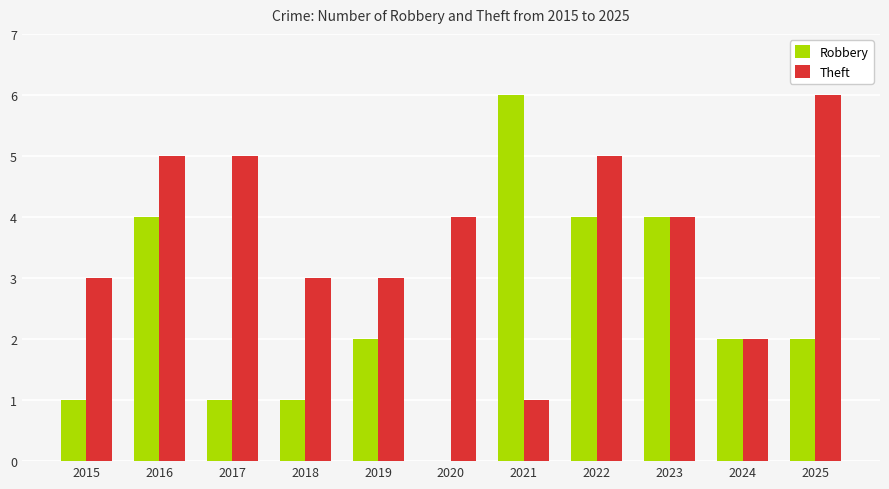

What is the average value of the Robbery series?

2